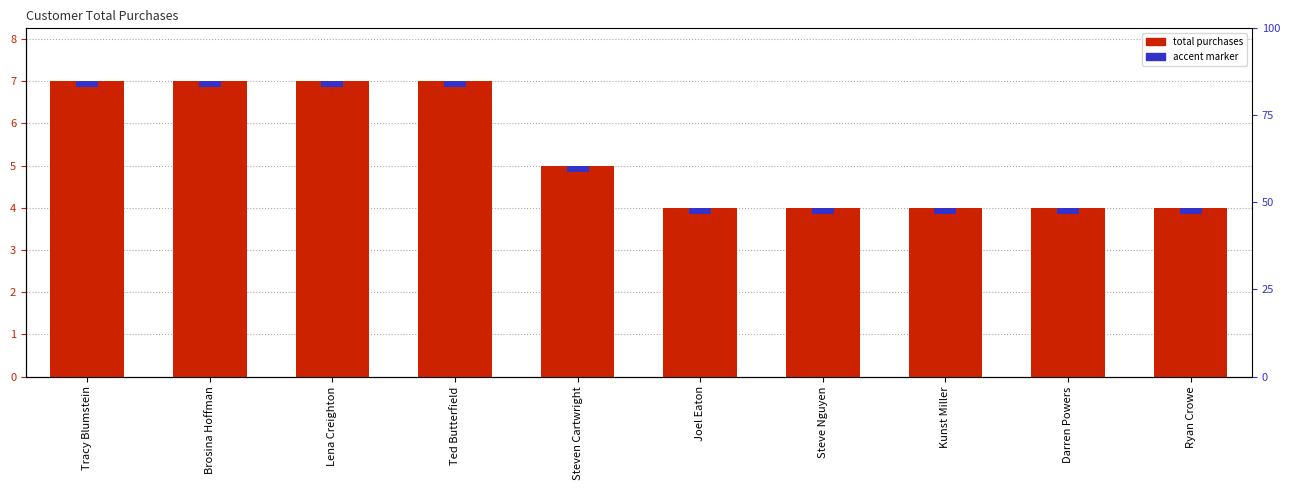

How many groups of bars are there?

10